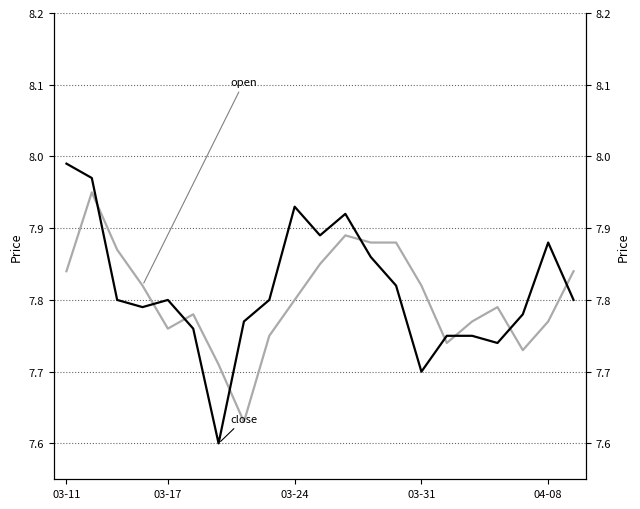

The value of close at 5 is 7.8. True or false?

True